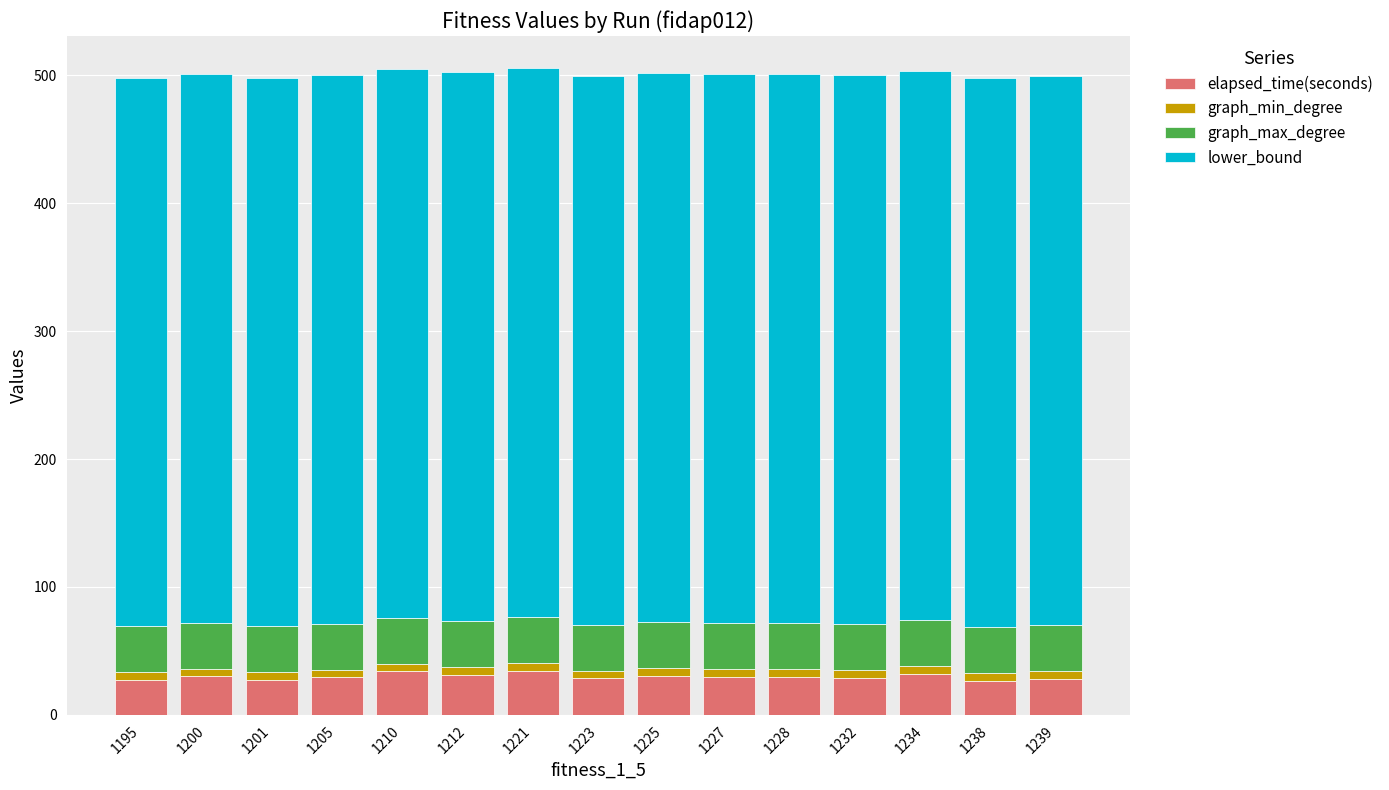

What is the value of the elapsed_time(seconds) bar at the 2nd from the left?

30.2